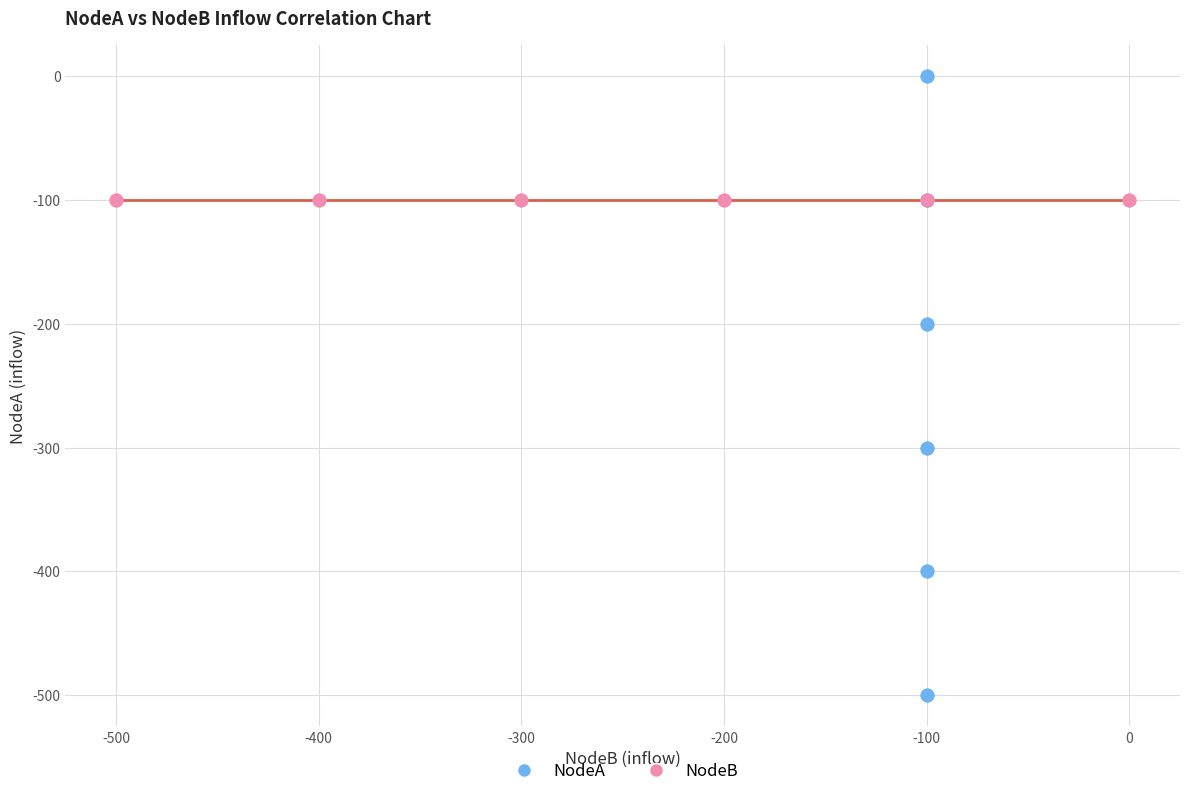

Which series reaches the maximum Y coordinate?

NodeA